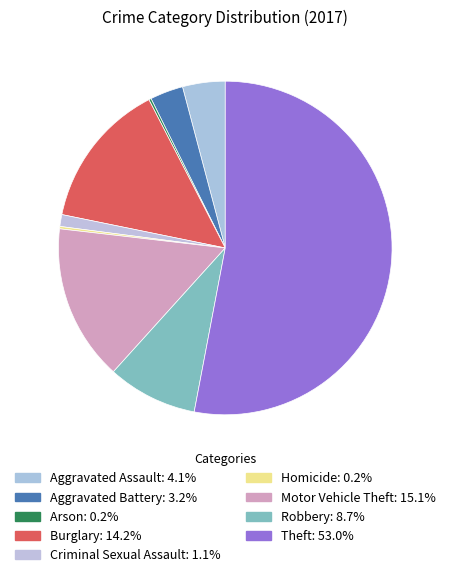

To the nearest percent, what is the difference between the largest and smallest slice percentages?

53%